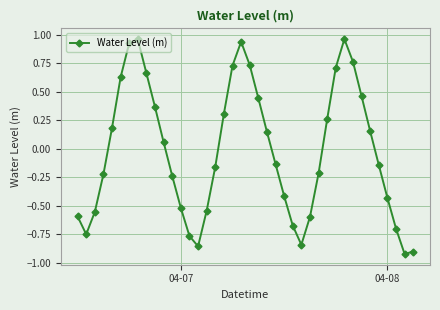

What is the difference between the second highest and minimum values?

1.9